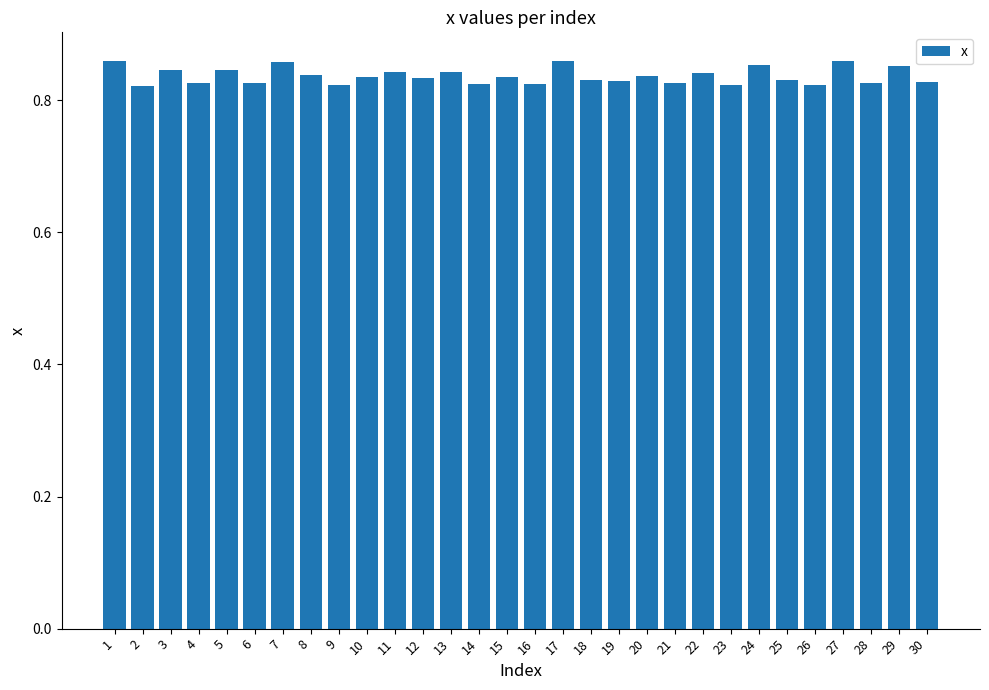

Count the number of categories in the chart.

30